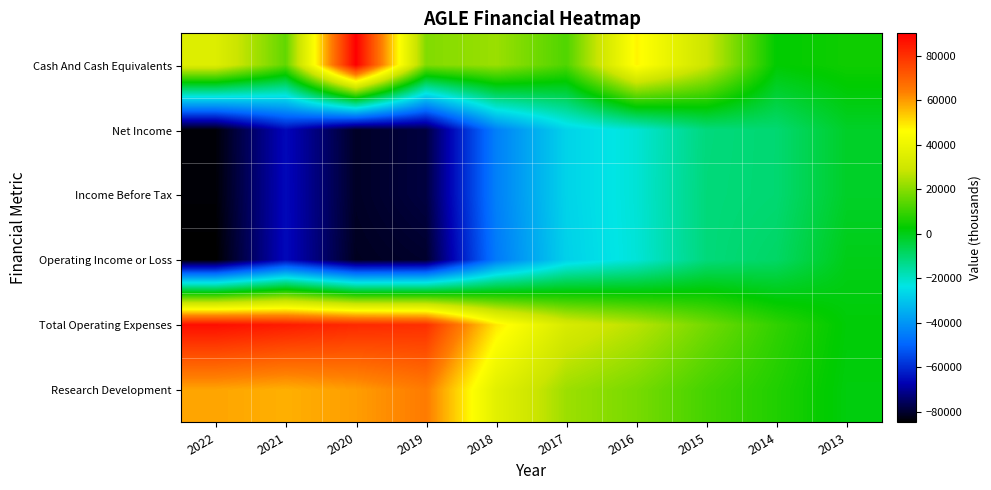

What is the total value across all series at 2015?

24100